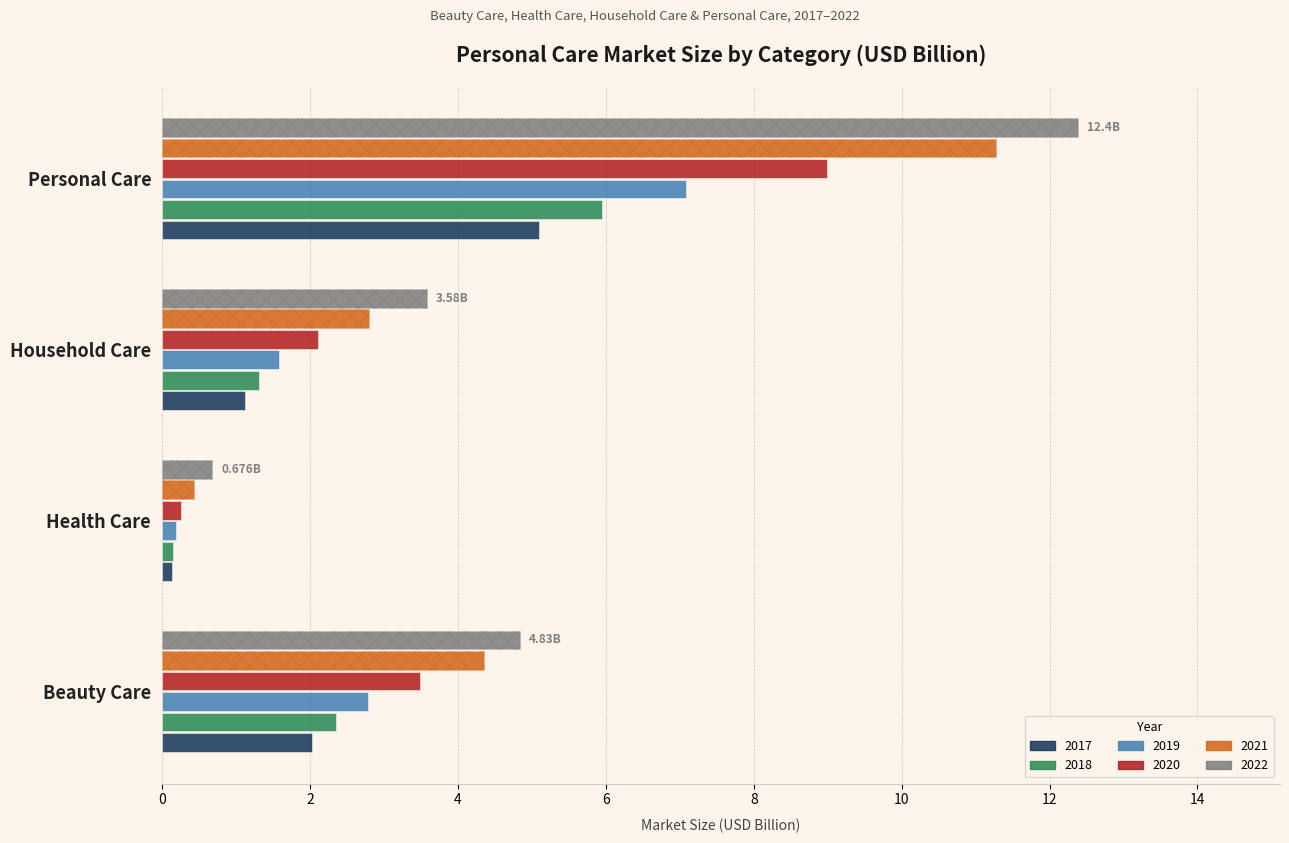

At which label does 2020 reach its peak?

Personal Care